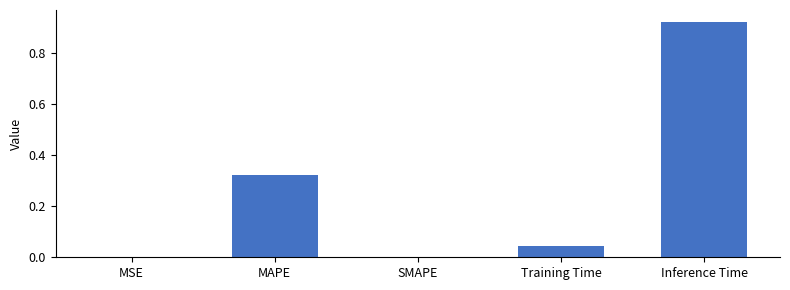

Which has a higher value, SMAPE or Training Time?

Training Time